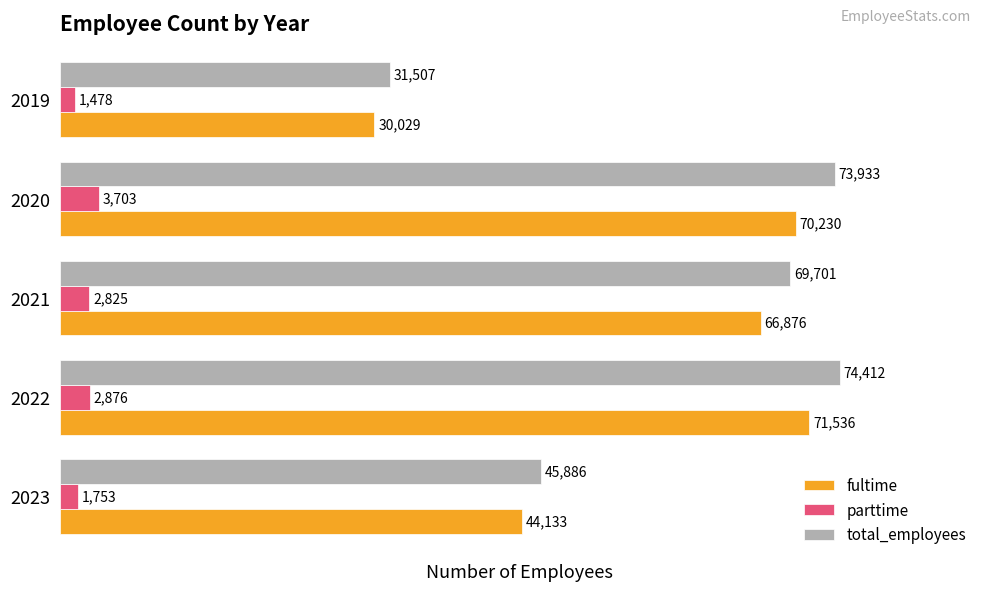

Is it true that total_employees equals 103637 at 2020?

False